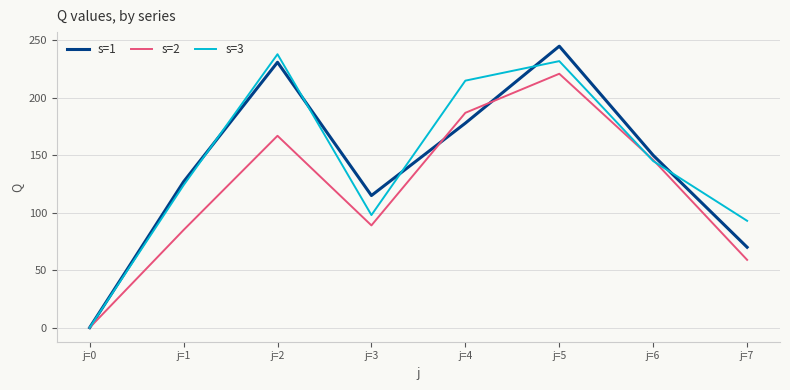

How many interior local peaks does the s=2 series have?

2